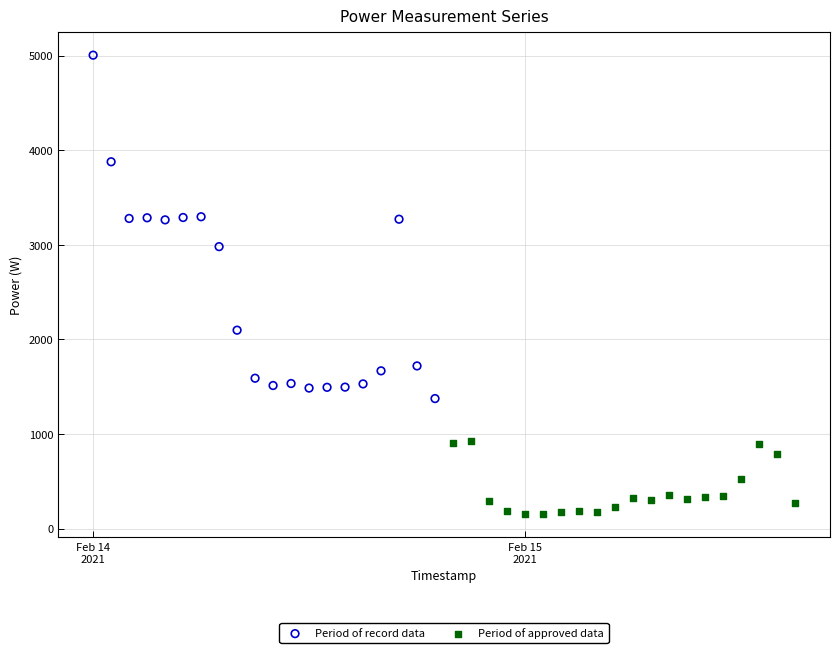

Which series has the widest spread of Y values?

Period of record data